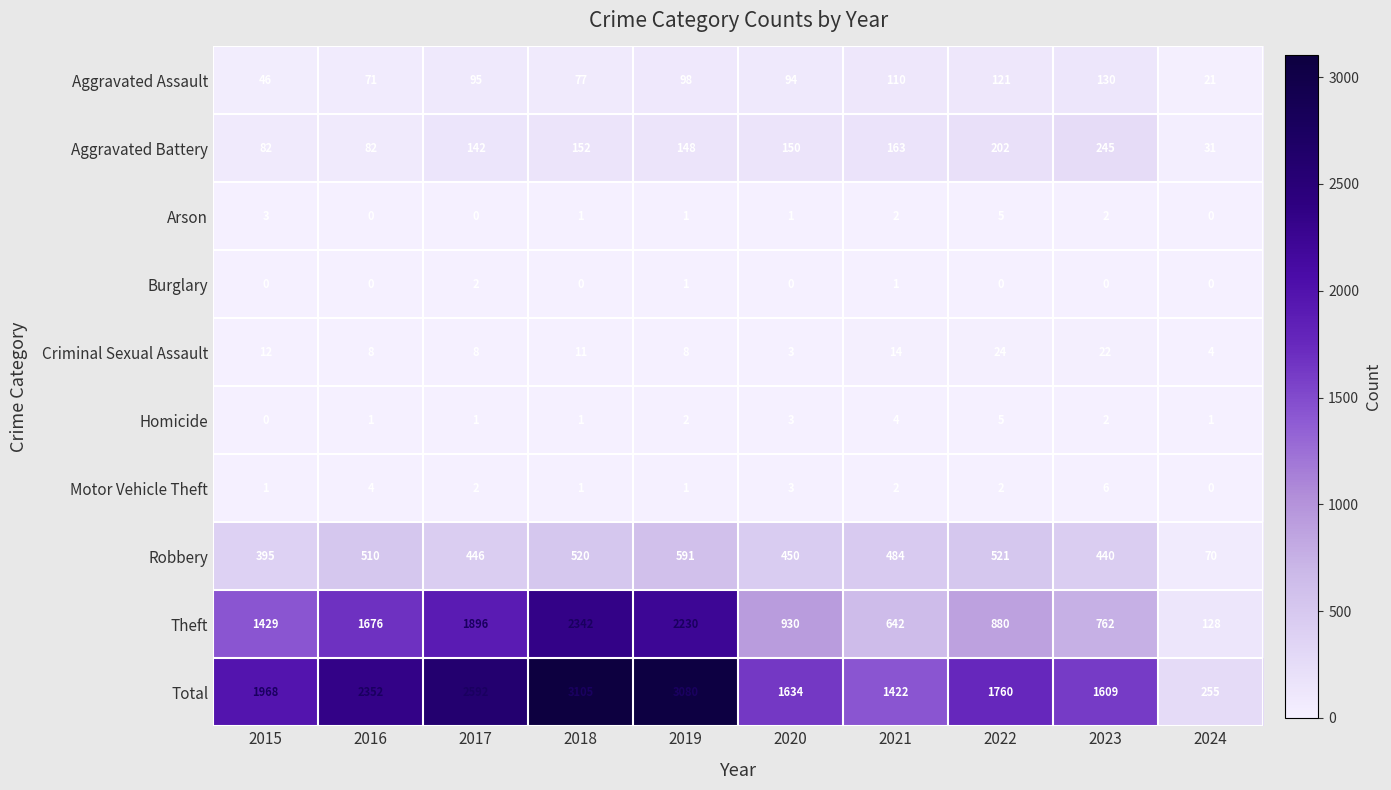

What is the sum of the Arson values at 2015 and 2017?

3